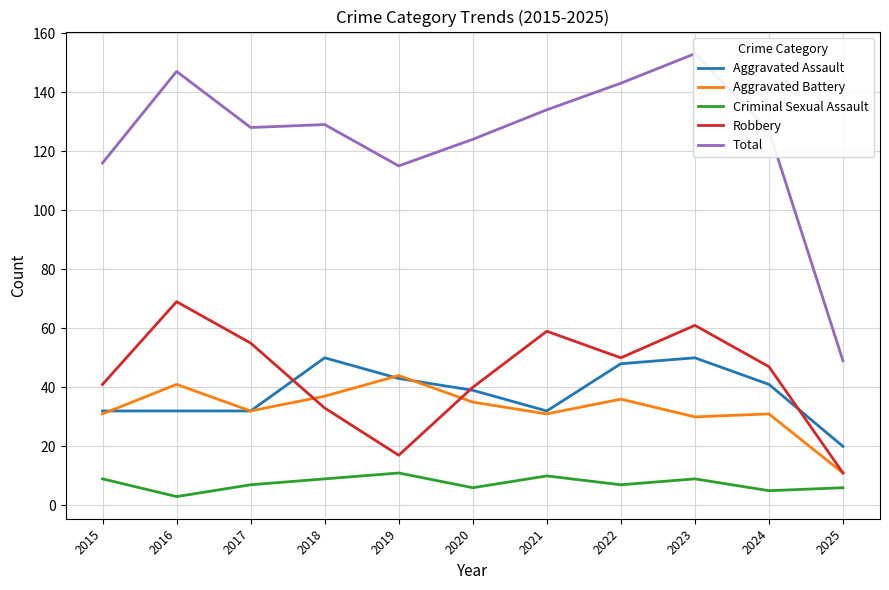

In Total, how many points are higher than both neighbors (excluding endpoints)?

3